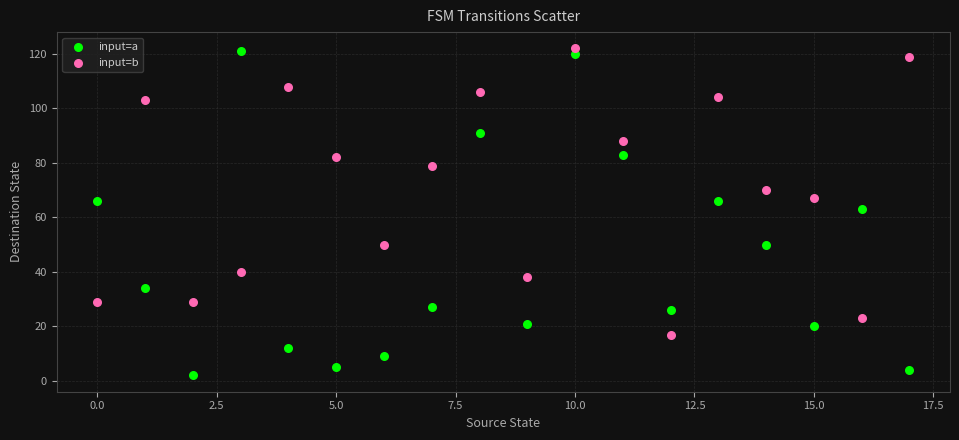

Across all data points, what is the range of Y values (max minus min)?

120